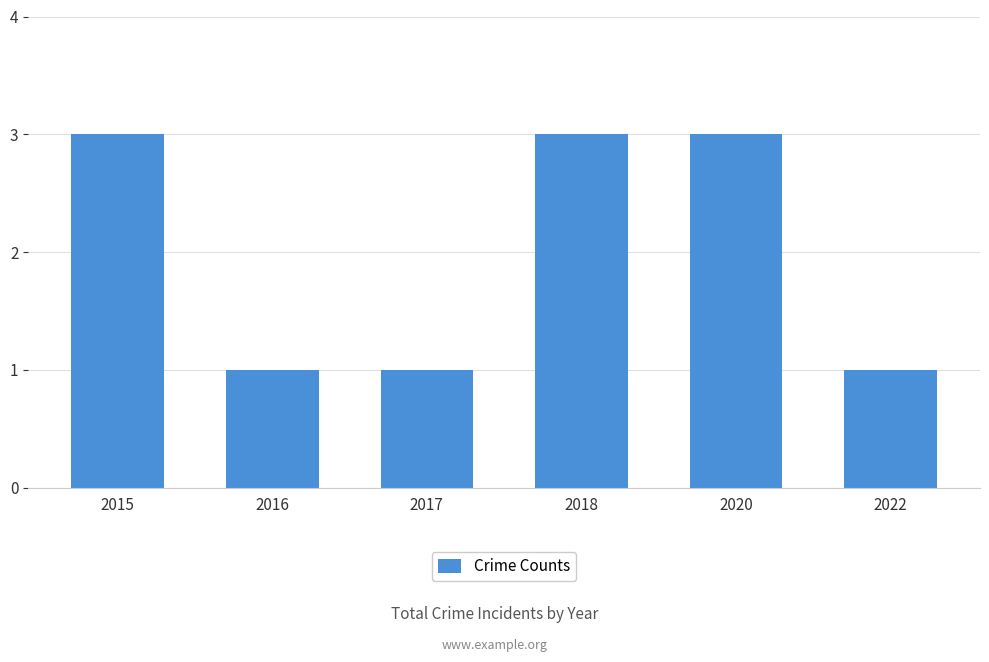

What is the sum of the values at 2017 and 2022?

2